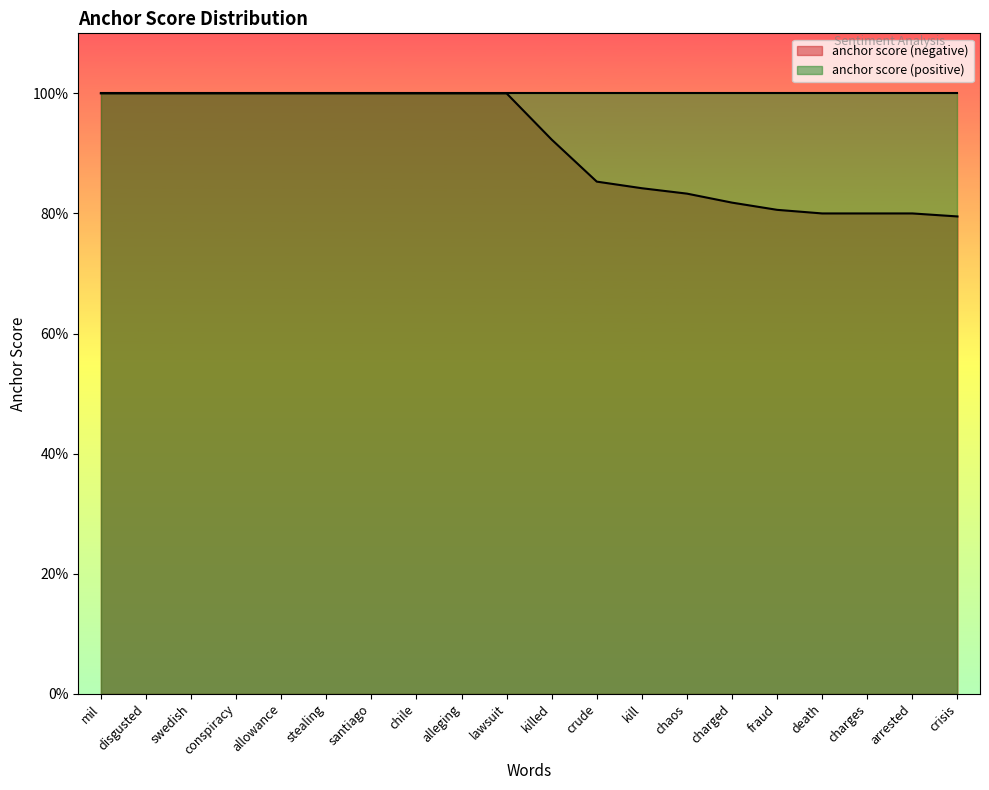

Which has a higher value, chile or crude?

chile